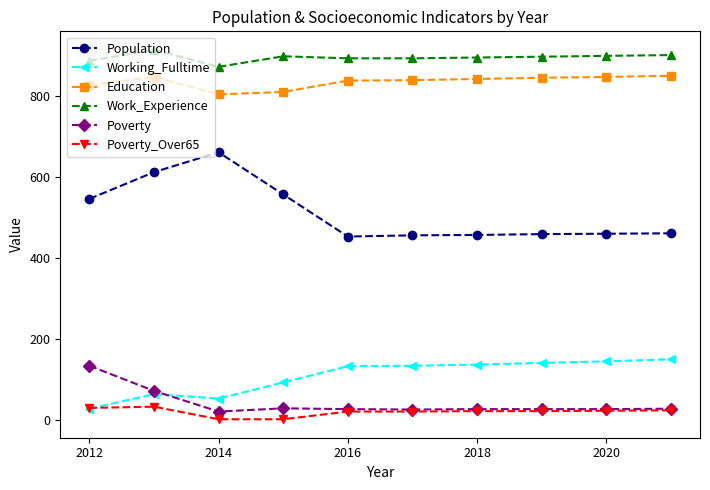

Which series has the widest spread of values?

Population